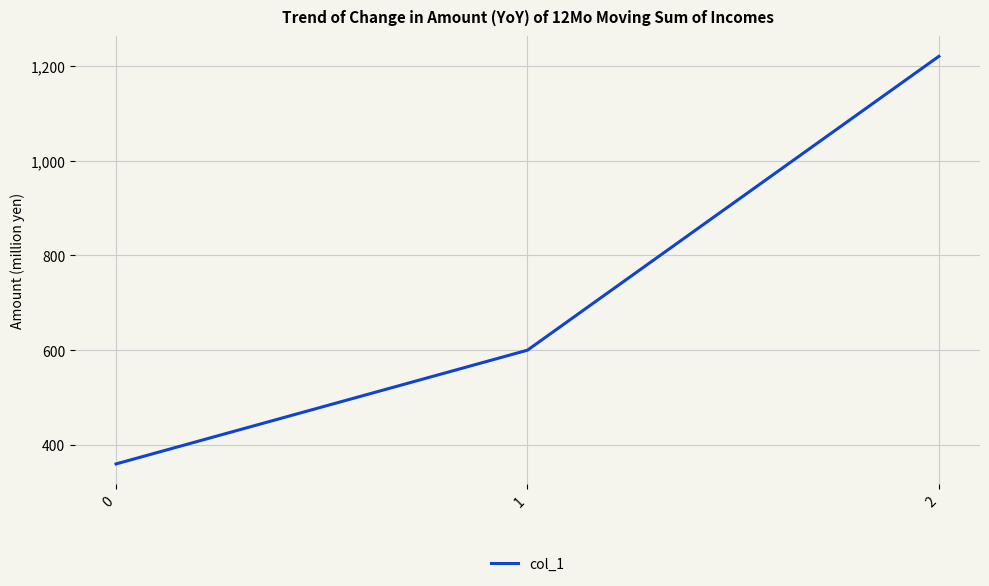

Count the values in the range 360 to 1220.

3